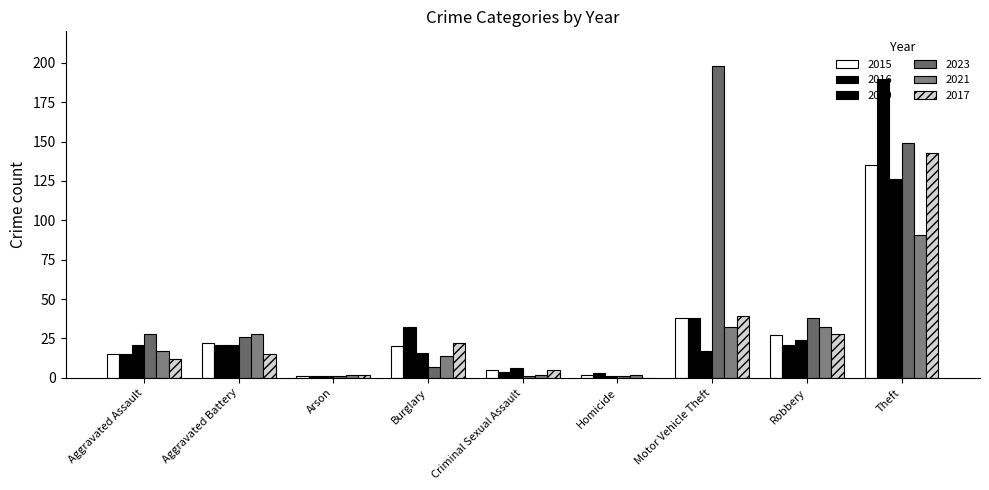

Reading right to left, what are all the values shown in this chart?

2015: Theft=135	Robbery=27	Motor Vehicle Theft=38	Homicide=2	Criminal Sexual Assault=5	Burglary=20	Arson=1	Aggravated Battery=22	Aggravated Assault=15
2016: Theft=190	Robbery=21	Motor Vehicle Theft=38	Homicide=3	Criminal Sexual Assault=4	Burglary=32	Arson=1	Aggravated Battery=21	Aggravated Assault=15
2019: Theft=126	Robbery=24	Motor Vehicle Theft=17	Homicide=1	Criminal Sexual Assault=6	Burglary=16	Arson=1	Aggravated Battery=21	Aggravated Assault=21
2023: Theft=149	Robbery=38	Motor Vehicle Theft=198	Homicide=1	Criminal Sexual Assault=1	Burglary=7	Arson=1	Aggravated Battery=26	Aggravated Assault=28
2021: Theft=91	Robbery=32	Motor Vehicle Theft=32	Homicide=2	Criminal Sexual Assault=2	Burglary=14	Arson=2	Aggravated Battery=28	Aggravated Assault=17
2017: Theft=143	Robbery=28	Motor Vehicle Theft=39	Homicide=0	Criminal Sexual Assault=5	Burglary=22	Arson=2	Aggravated Battery=15	Aggravated Assault=12